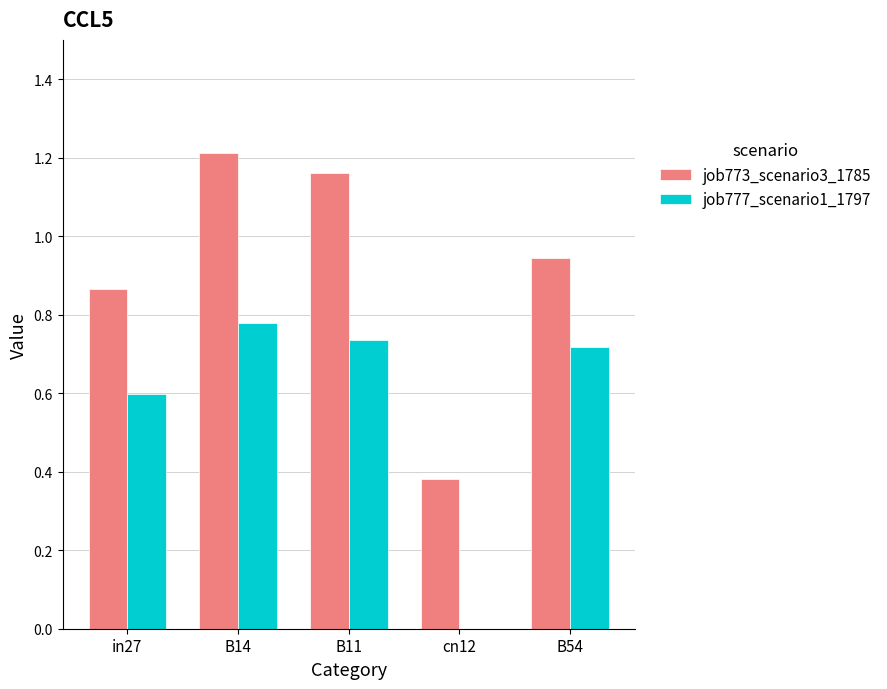

Which series has the largest total across all categories?

job773_scenario3_1785